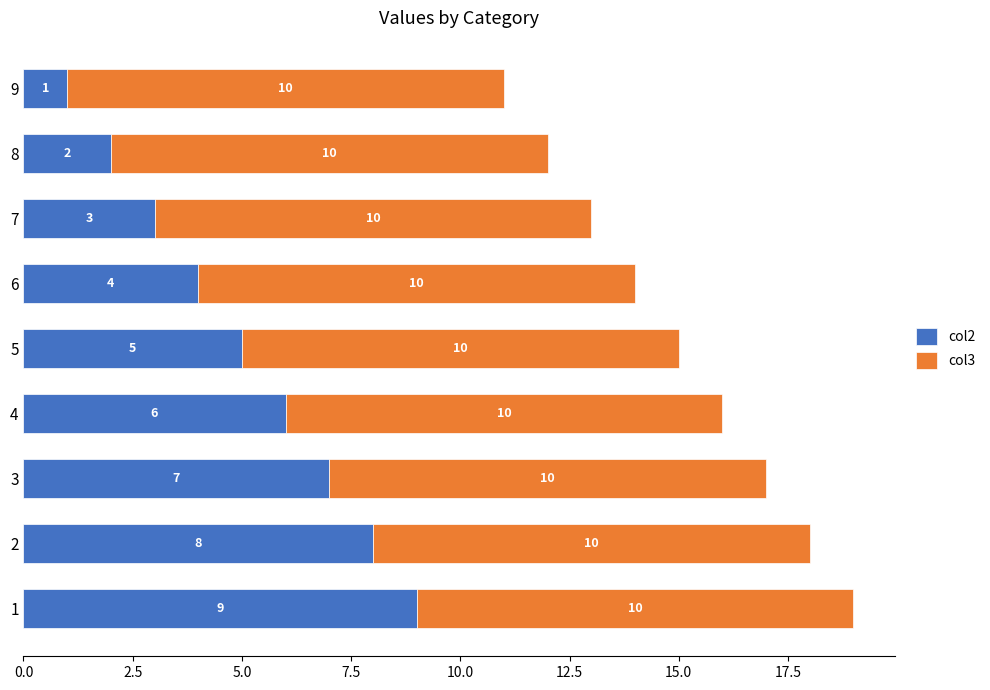

Rank the categories by col2 value from lowest to highest.

9, 8, 7, 6, 5, 4, 3, 2, 1